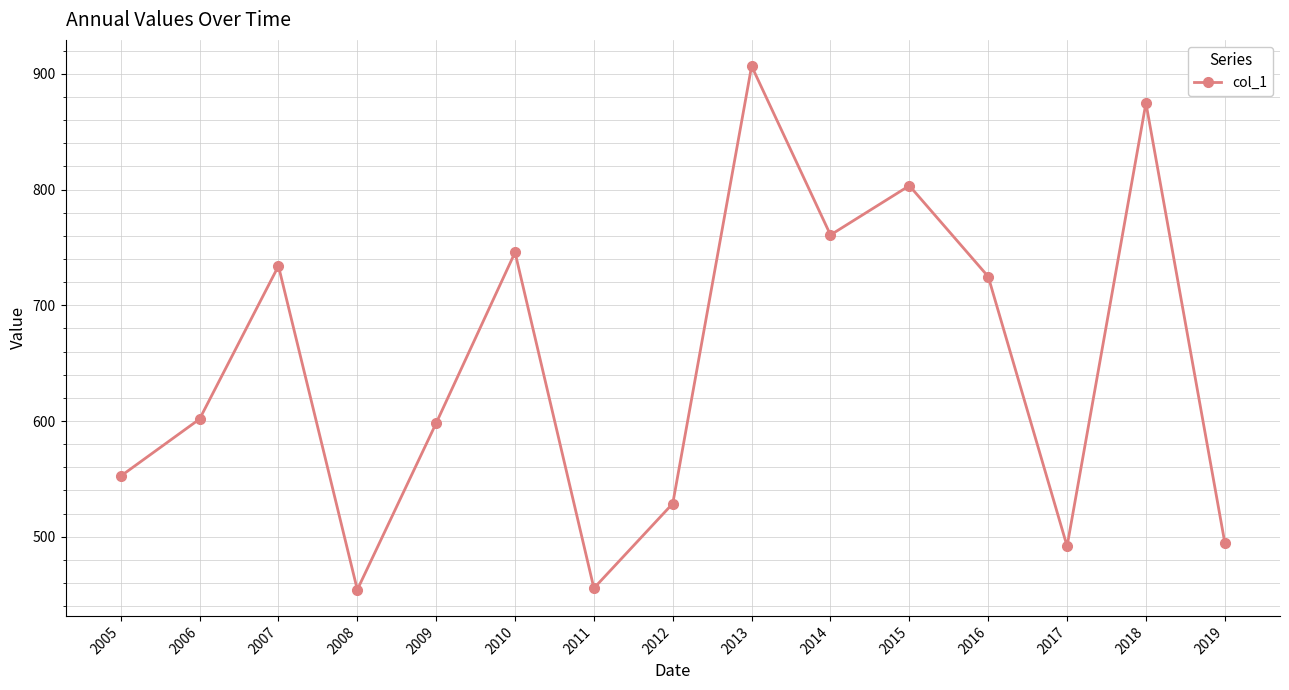

At which label does the data first exceed 601?

2006